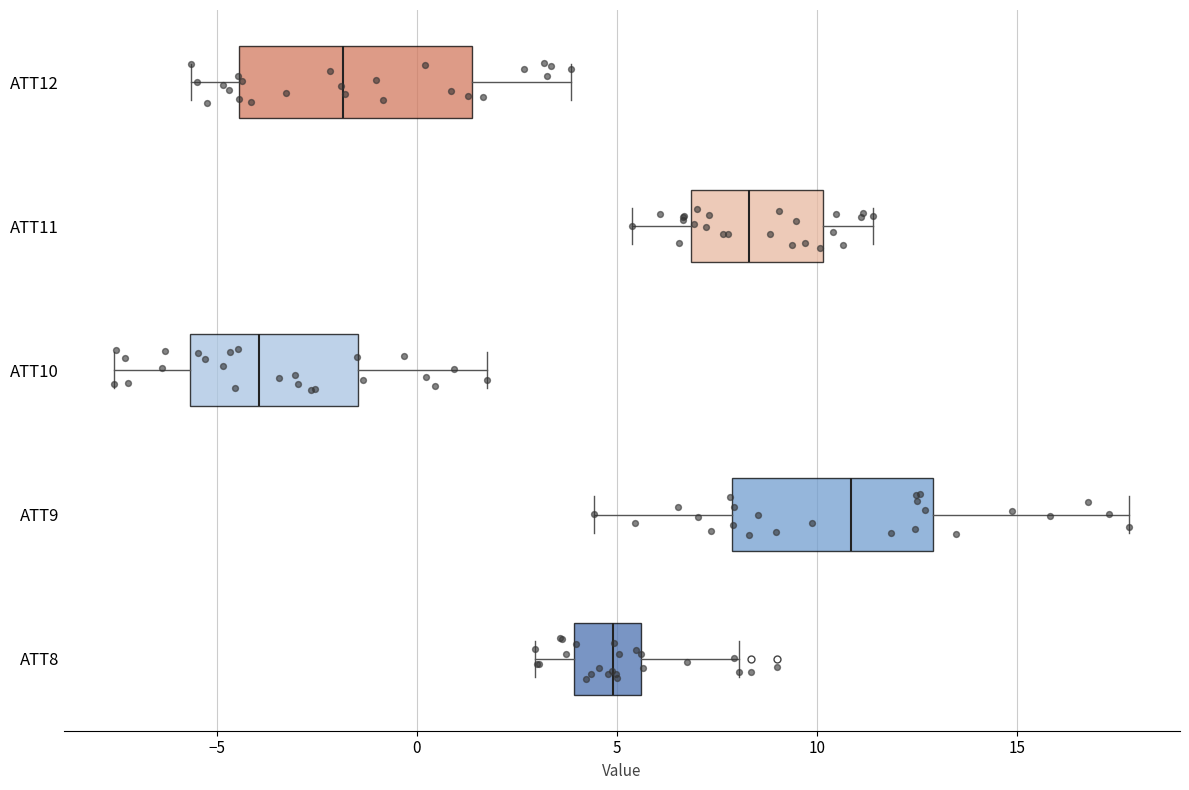

Where does the right whisker of the box for ATT11 end on the x-axis? The values are not printed on the chart, so give them approximately, as read against the axis.

11.5